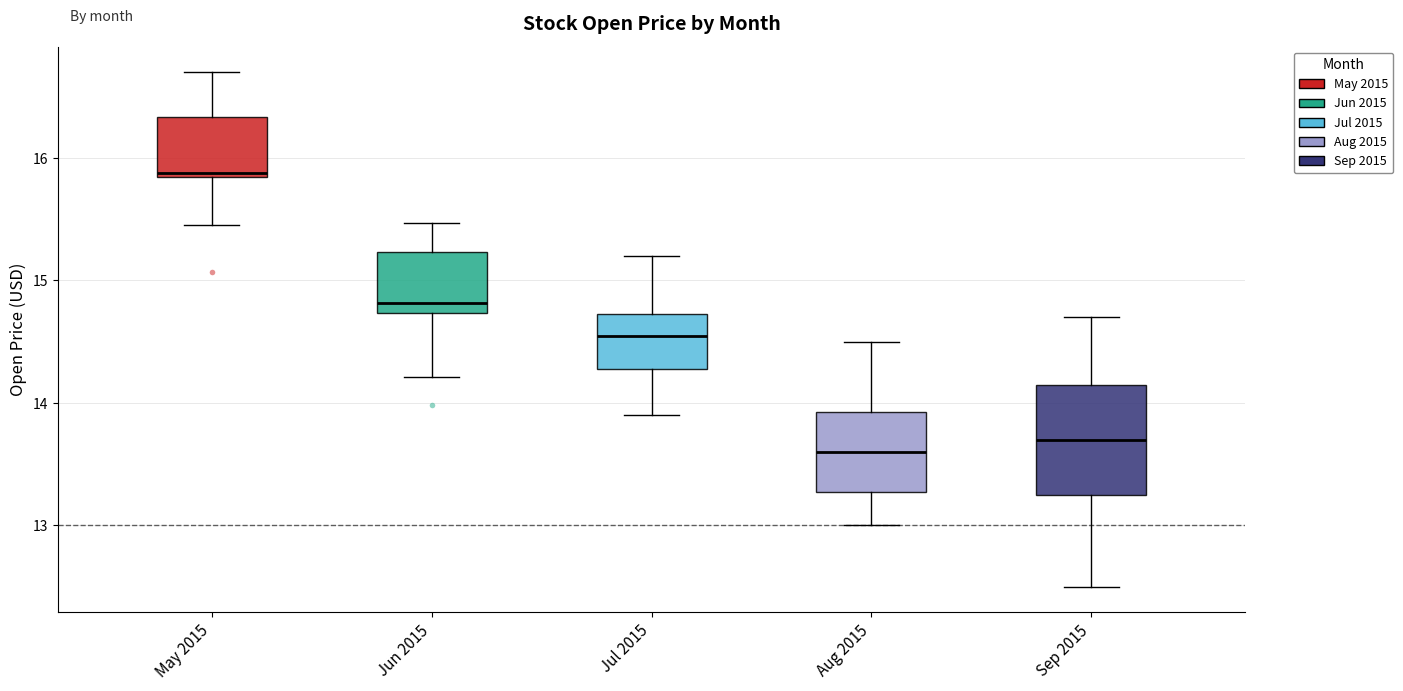

Reading left to right, transcribe this box plot: for each box, give where its median line is, the range the box spans, and where its two whiskers end, as read against the y-axis. The values are not printed on the chart, so give them approximately, as read against the axis.

May 2015: median 15.9, box 15.8 to 16.3, whiskers 15.5 to 16.7
Jun 2015: median 14.8, box 14.7 to 15.2, whiskers 14.2 to 15.5
Jul 2015: median 14.6, box 14.3 to 14.7, whiskers 13.9 to 15.2
Aug 2015: median 13.6, box 13.3 to 13.9, whiskers 13.0 to 14.5
Sep 2015: median 13.7, box 13.3 to 14.2, whiskers 12.5 to 14.7